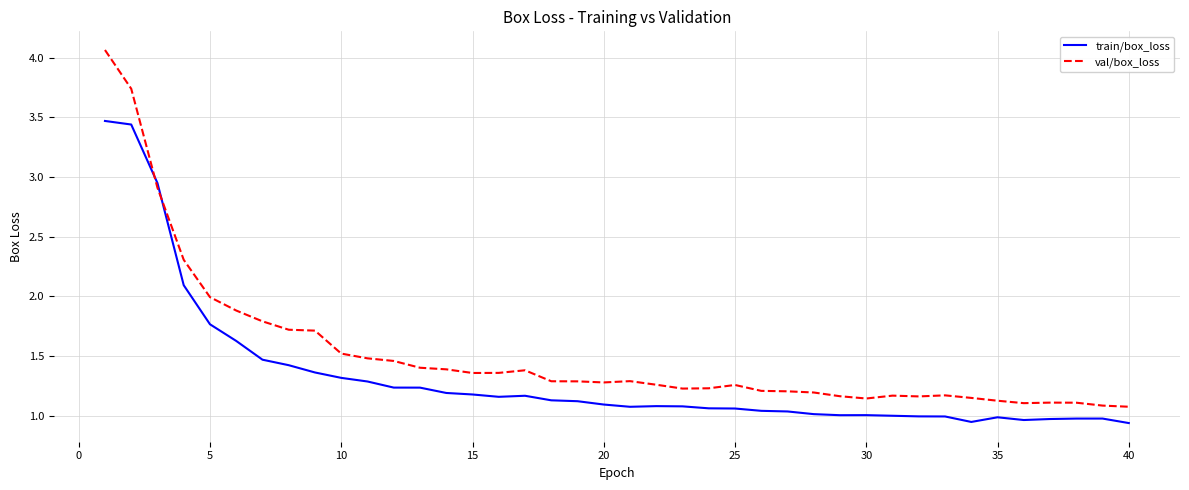

Which series has the largest range (max minus min)?

val/box_loss